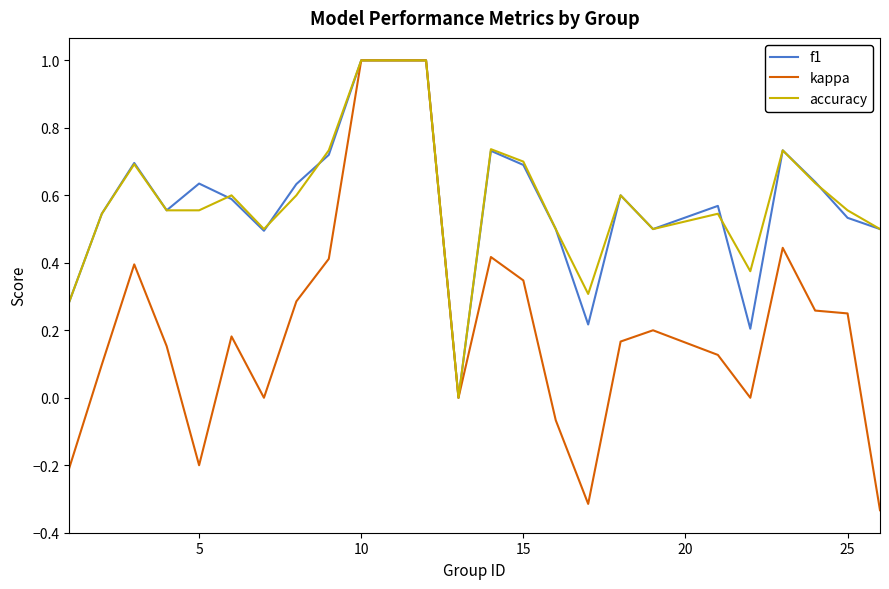

Count the accuracy values in the range 0 to 1.

24